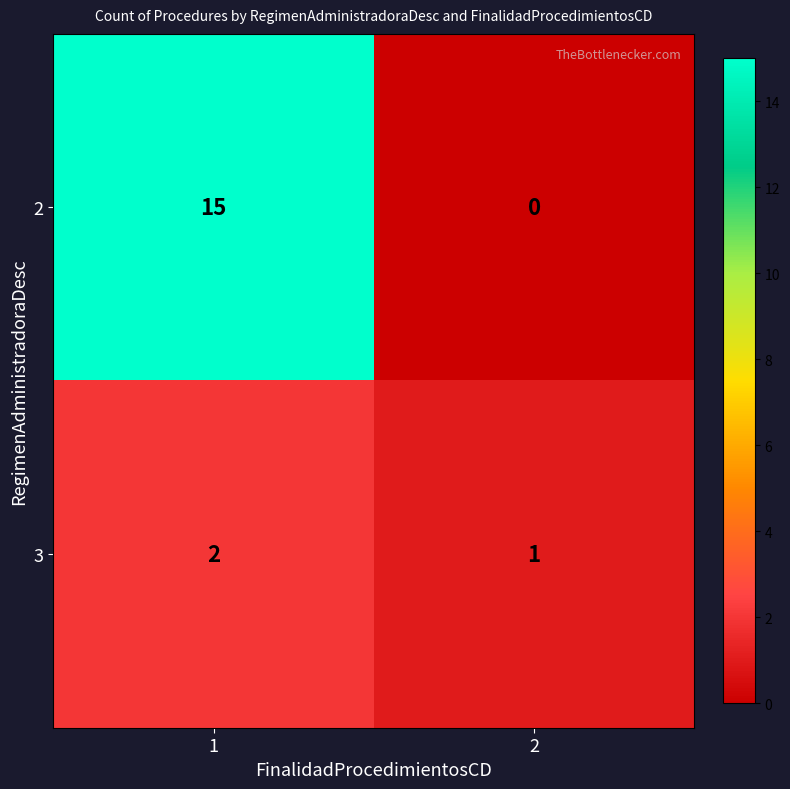

What is the difference between the 2 values at 1 and 2?

15